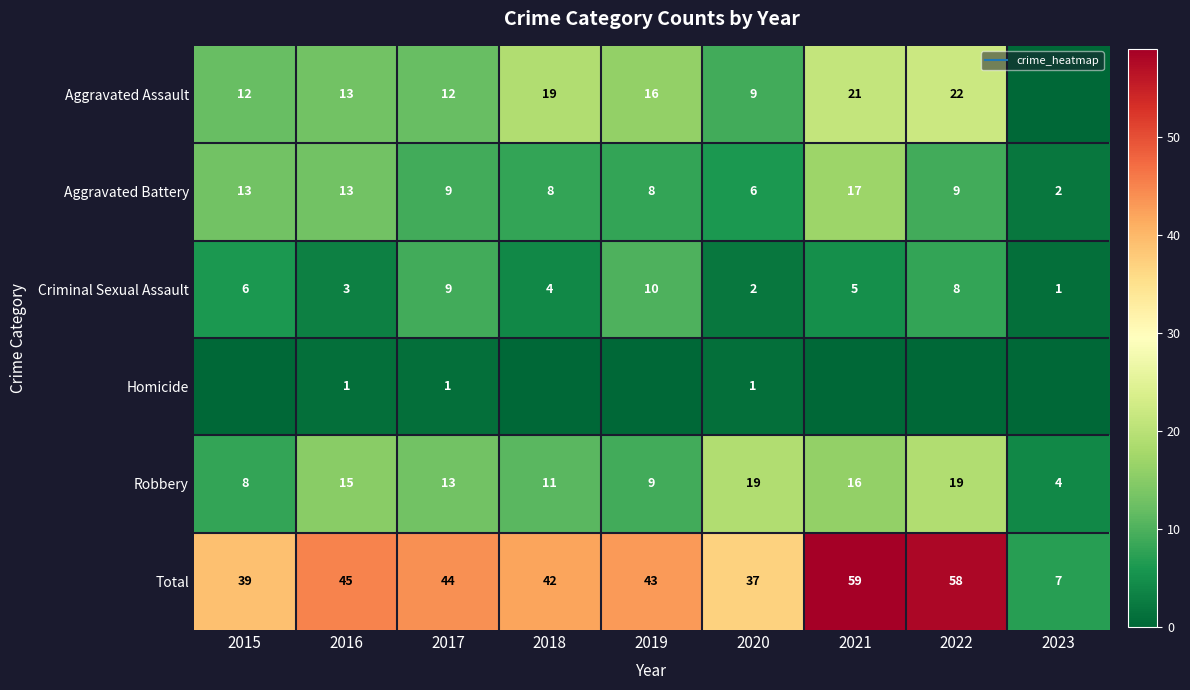

The Robbery series shows 5 at 2015. True or false?

False